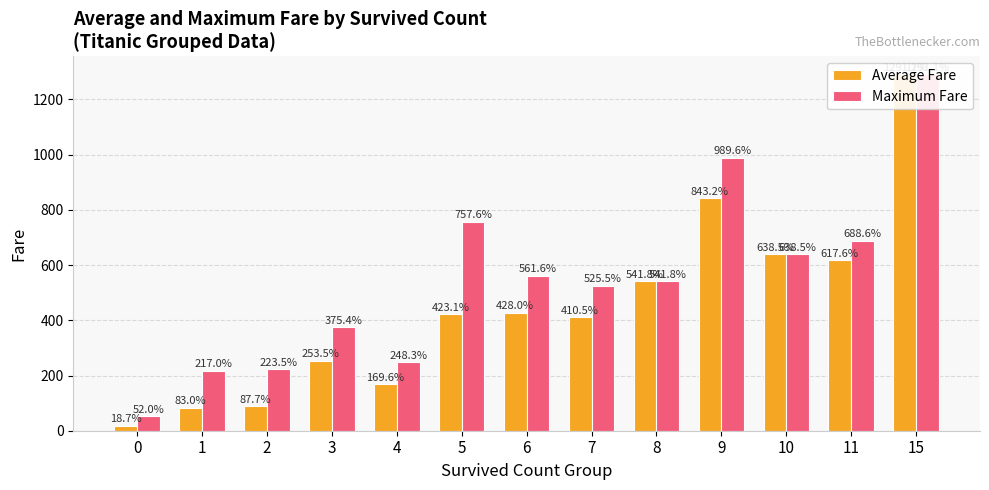

How many groups of bars are there?

13